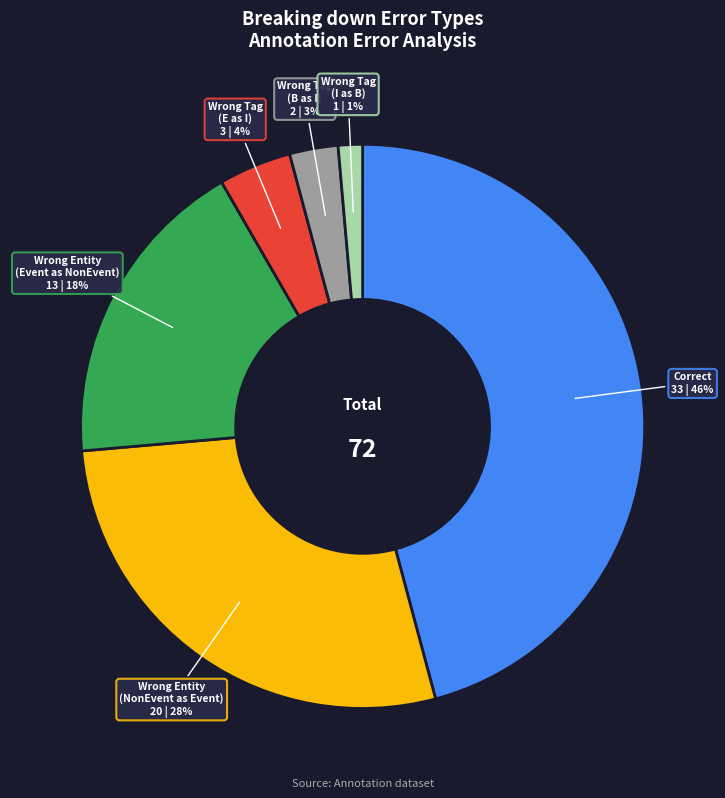

Is there any slice that represents more than half of the pie?

No